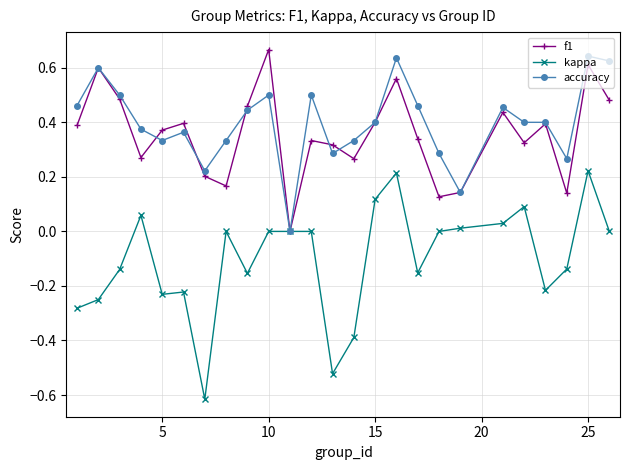

Does the chart have visible grid lines?

Yes